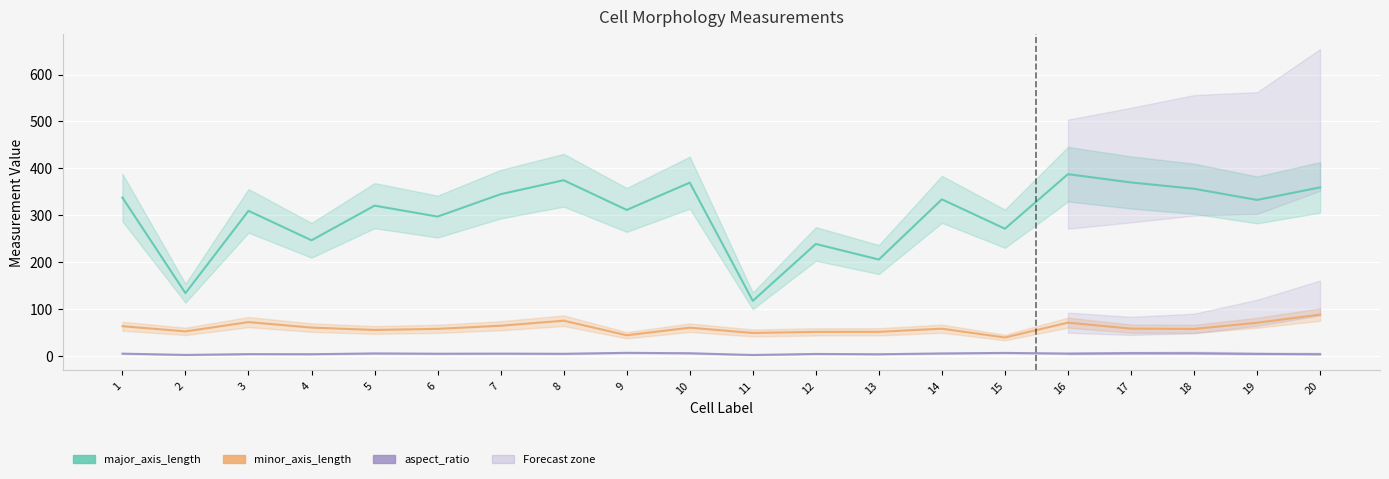

True or false: major_axis_length and minor_axis_length intersect in this chart.

False